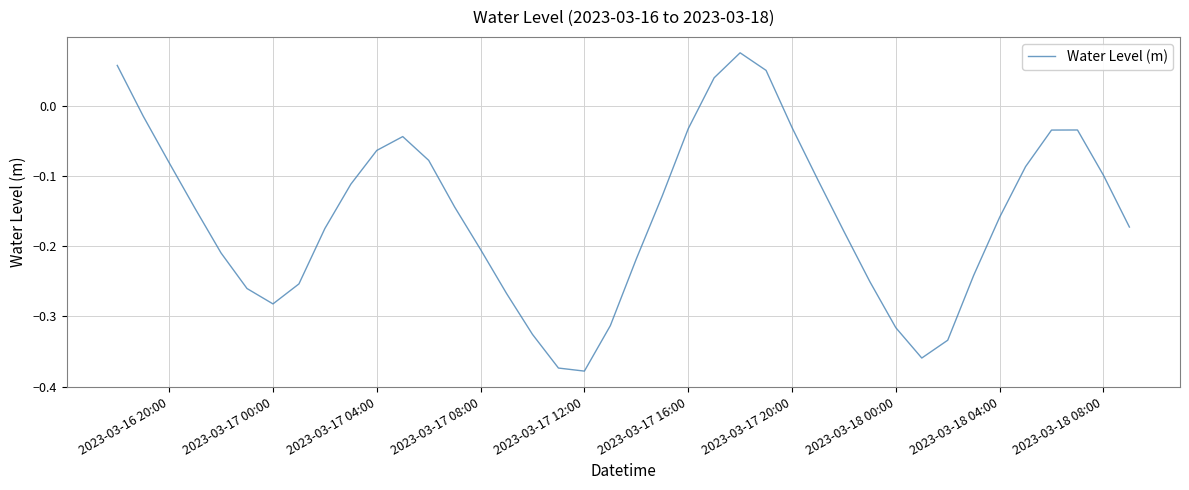

What is the difference between the maximum and minimum values?

0.5